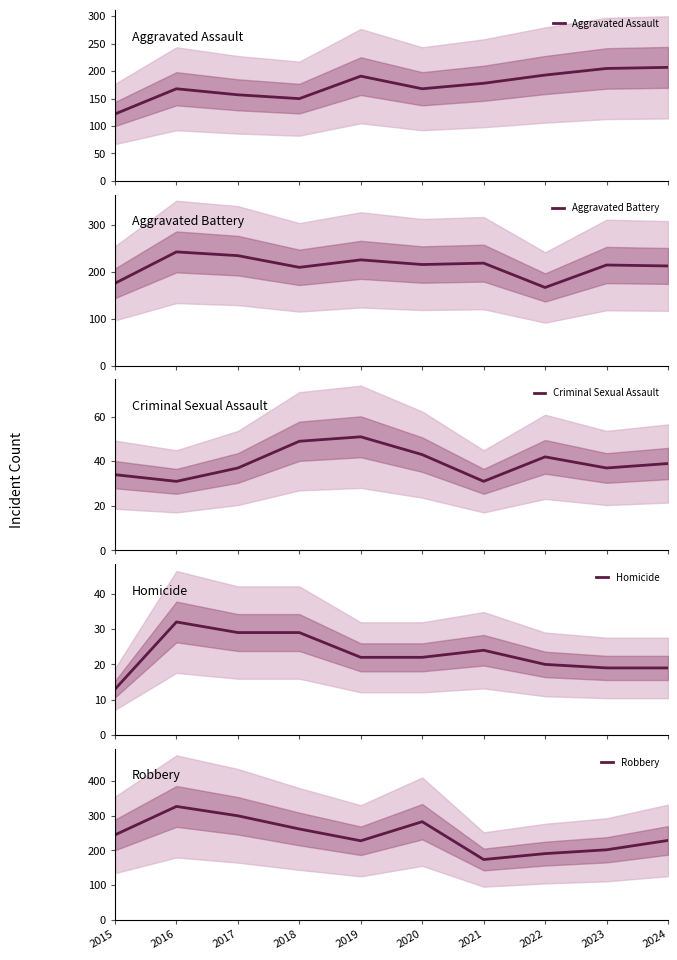

List the labels in order of Aggravated Assault value, largest first.

2024, 2023, 2022, 2019, 2021, 2016, 2020, 2017, 2018, 2015